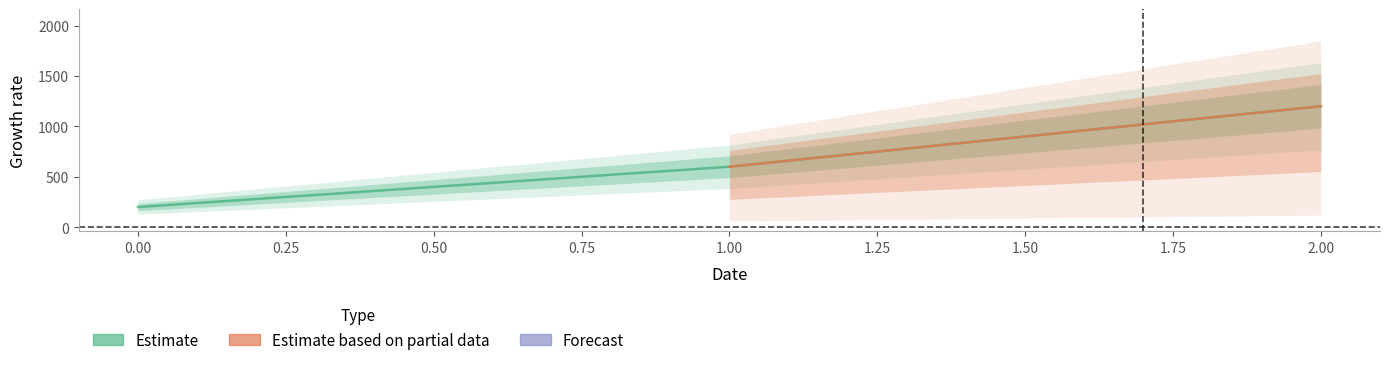

Which series changed the most between 0 and 1?

Estimate